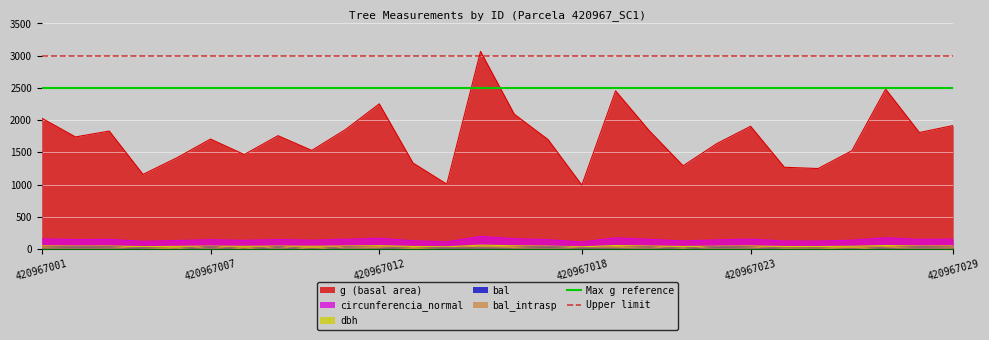

How many lines are shown in the chart?

2